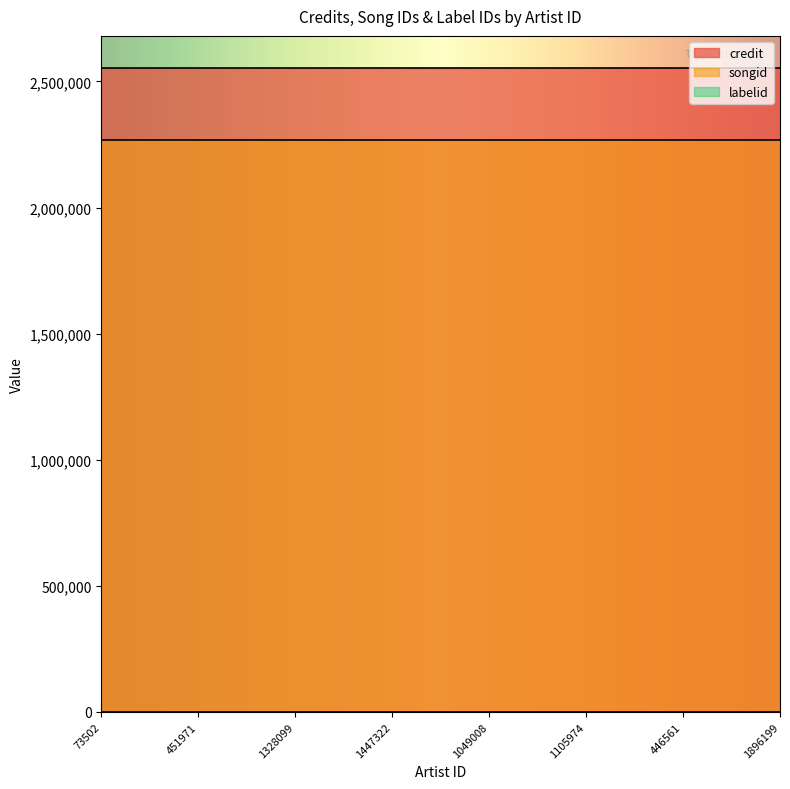

What is the difference between the highest and lowest values at 1447322?

2551425